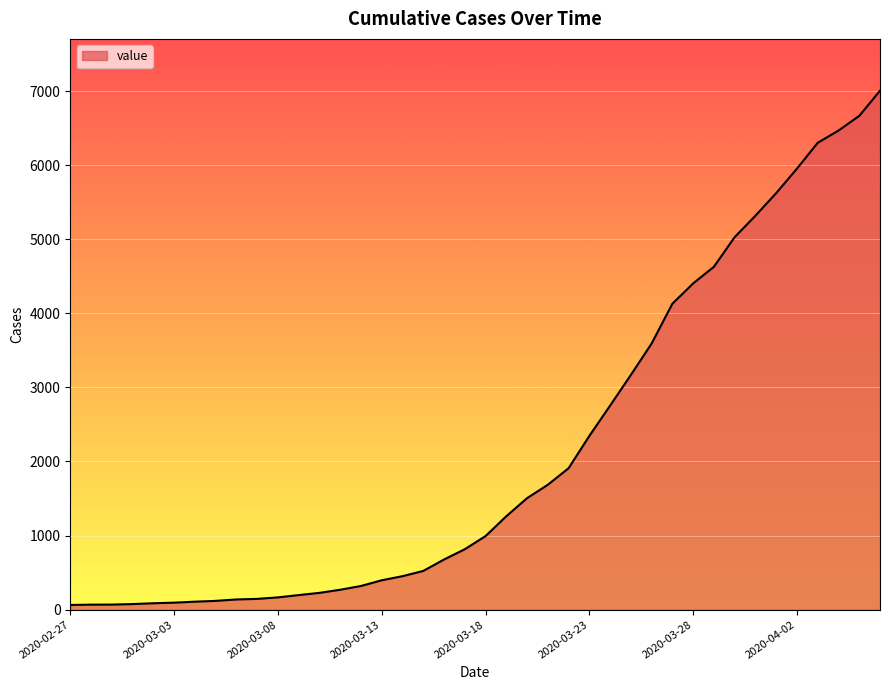

What is the greatest value displayed?

7003